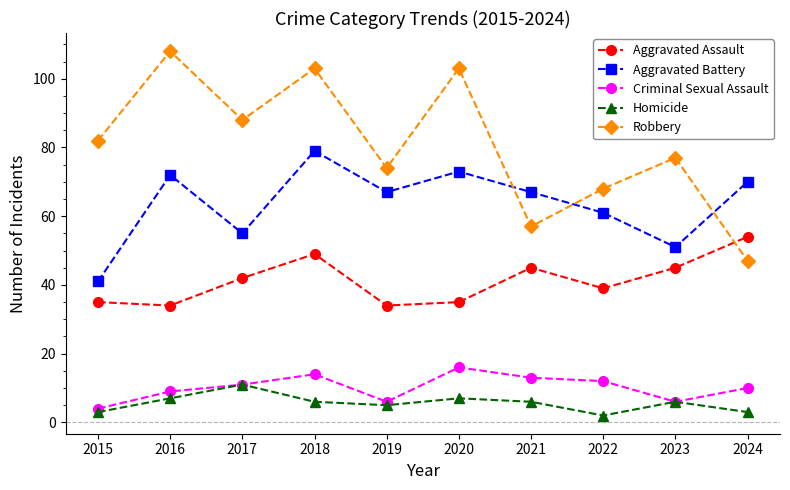

Is the value of Homicide at 2019 greater than the value of Aggravated Battery at 2016?

No